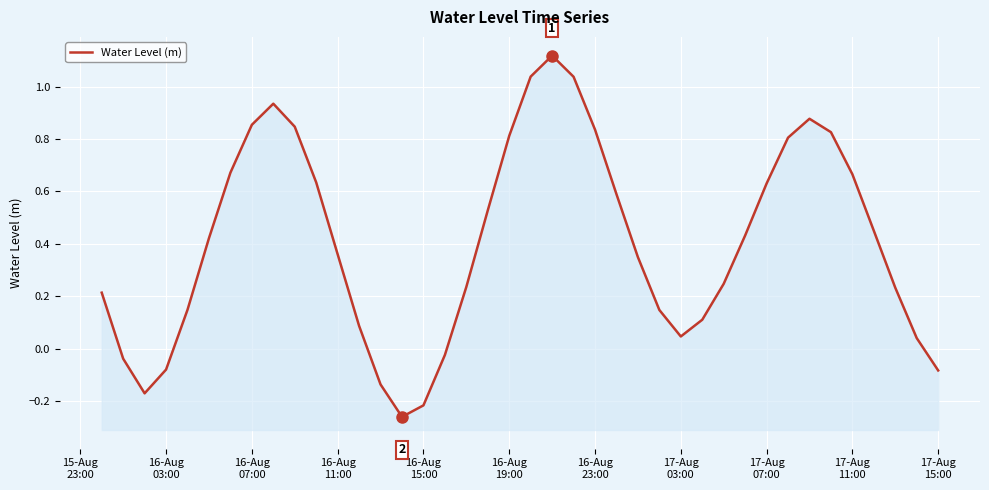

How many values are below zero?

8